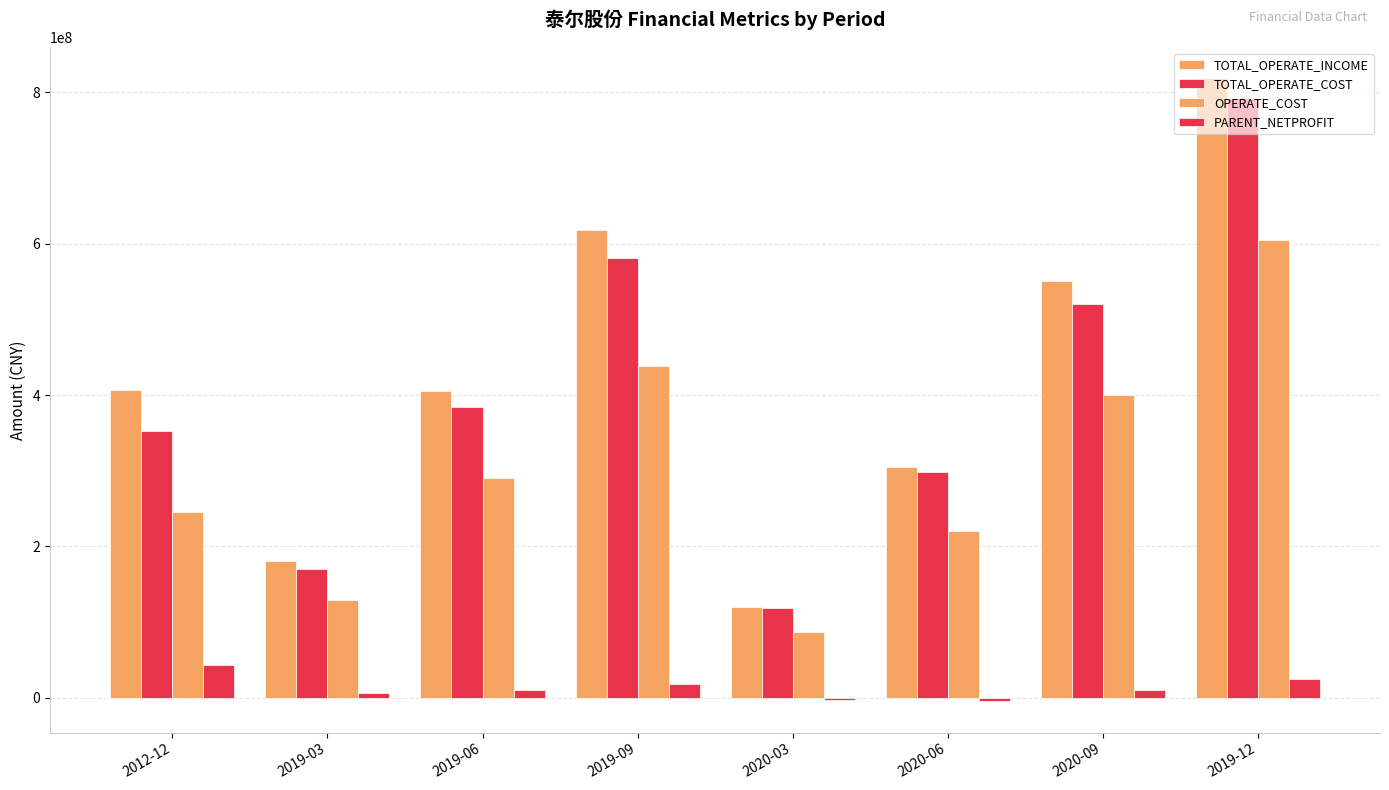

How many data points does each series have?

8